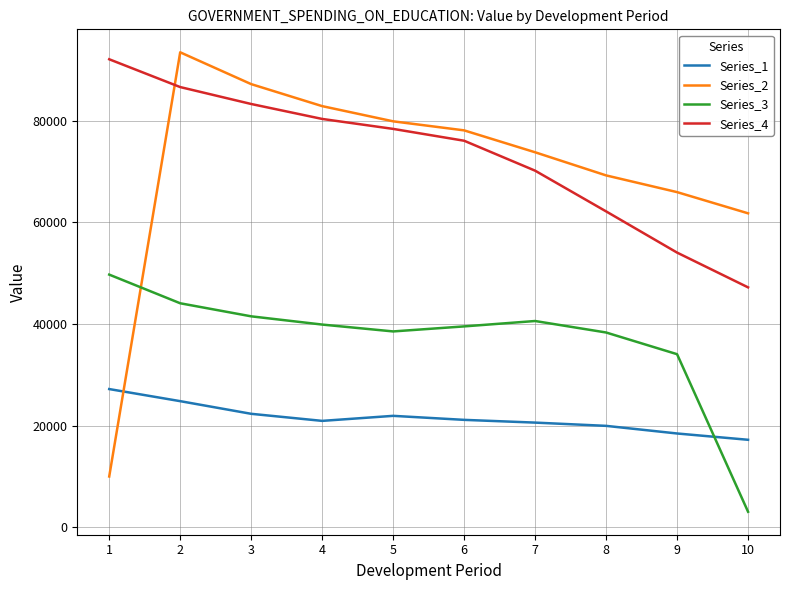

At which label is Series_3 closest to 26380?

9